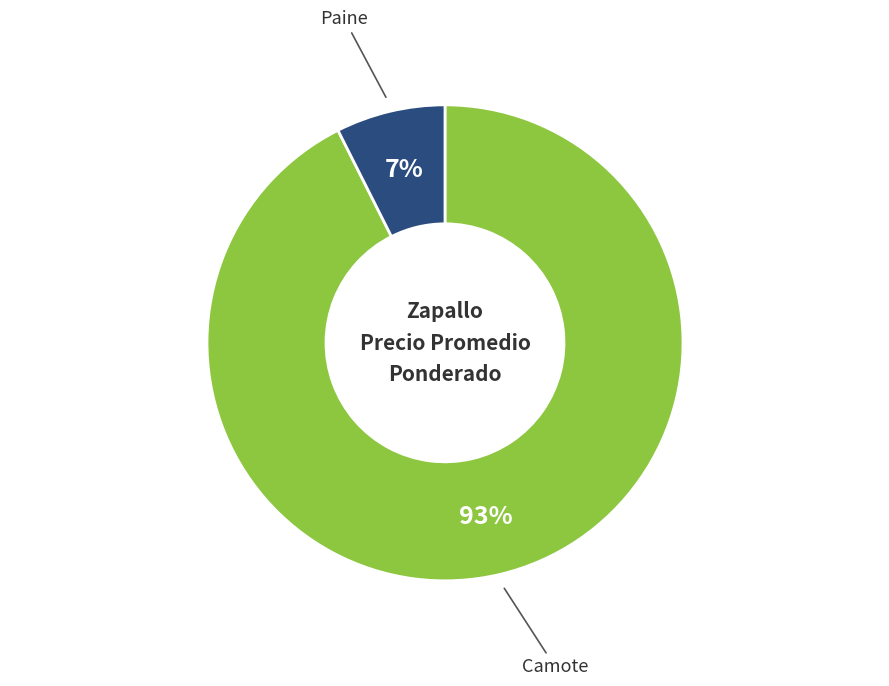

Does any single category account for the majority?

Yes